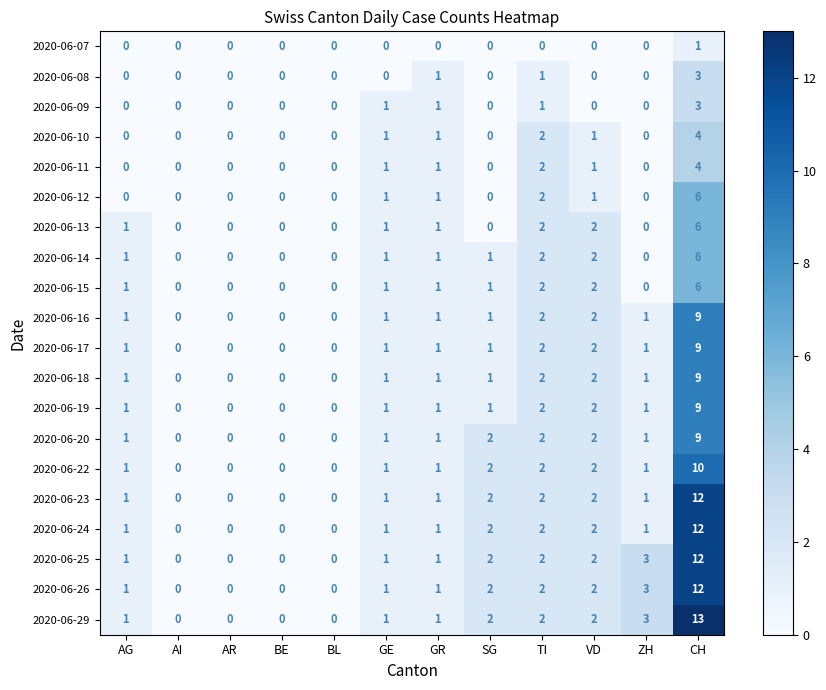

True or false: 2020-06-22 has a value of 3 at TI.

False